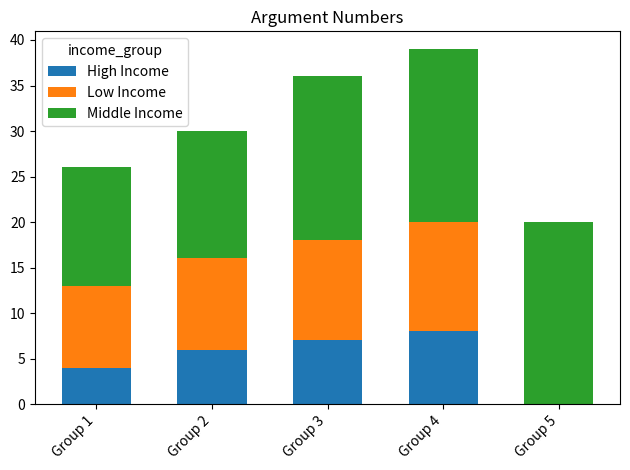

Reading left to right, what are the values for High Income?

Group 1=4	Group 2=6	Group 3=7	Group 4=8	Group 5=0